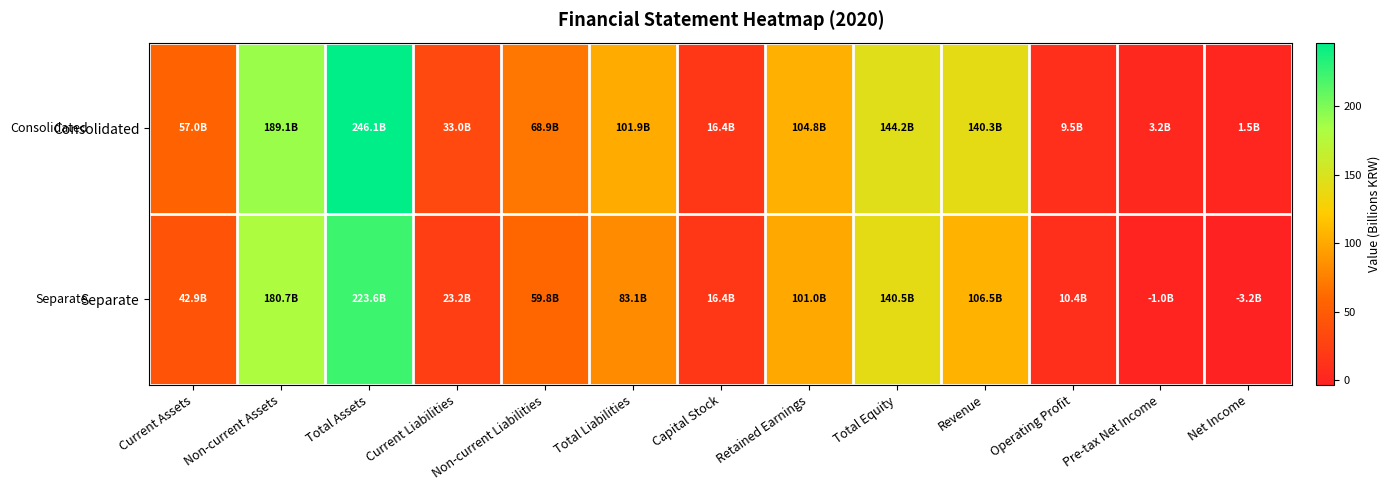

List the series in order of their overall mean, lowest first.

Separate, Consolidated